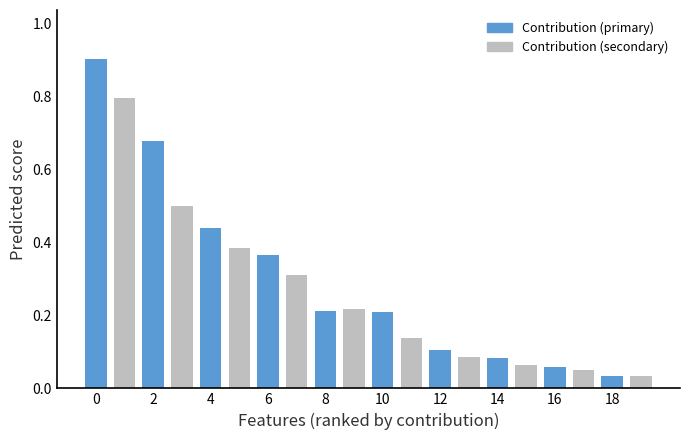

What is the sum of all values?

5.7